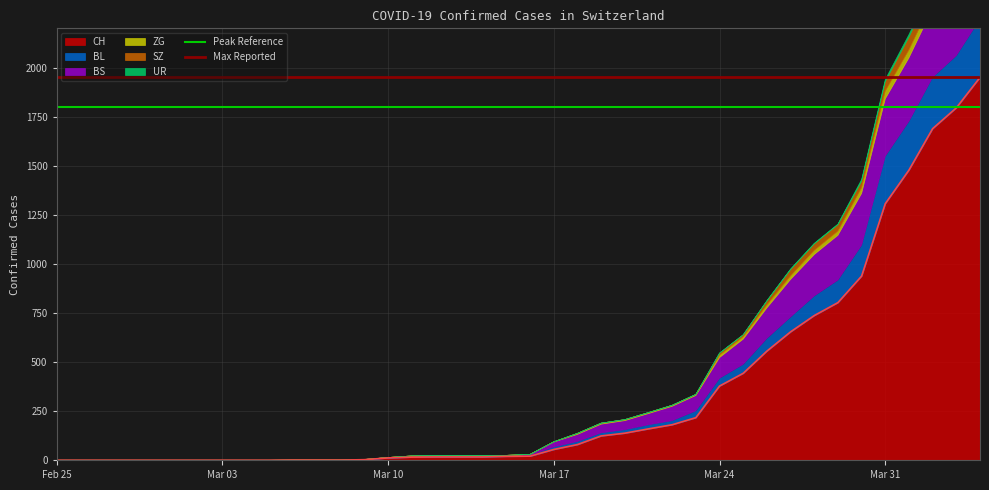

What is the highest value of the CH series?

1950